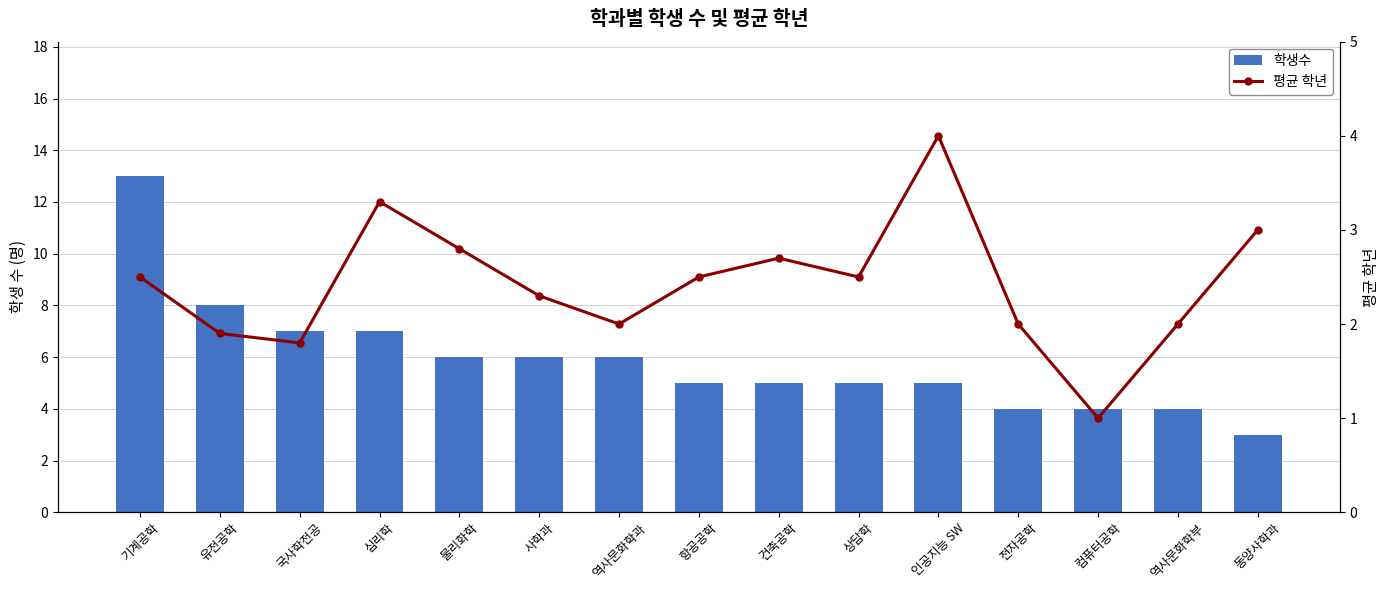

At 항공공학, list the series in order from smallest to largest.

평균 학년, 학생수